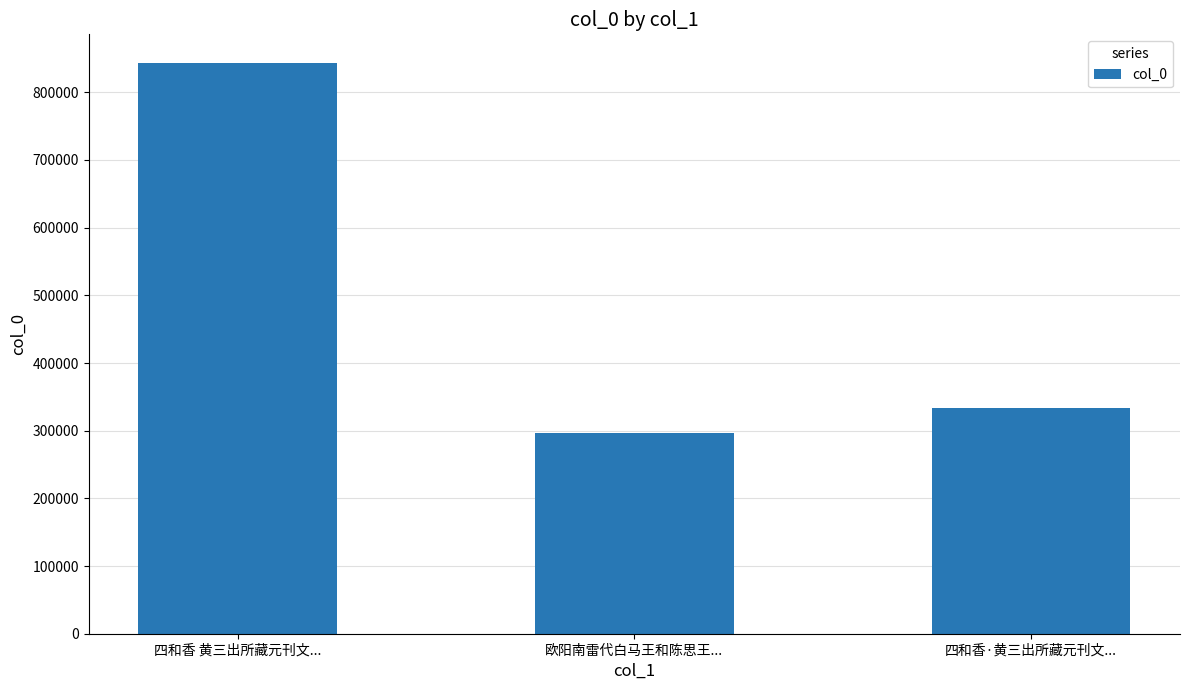

List the labels in order of value, smallest first.

欧阳南雷代白马王和陈思王..., 四和香·黄三出所藏元刊文..., 四和香 黄三出所藏元刊文...